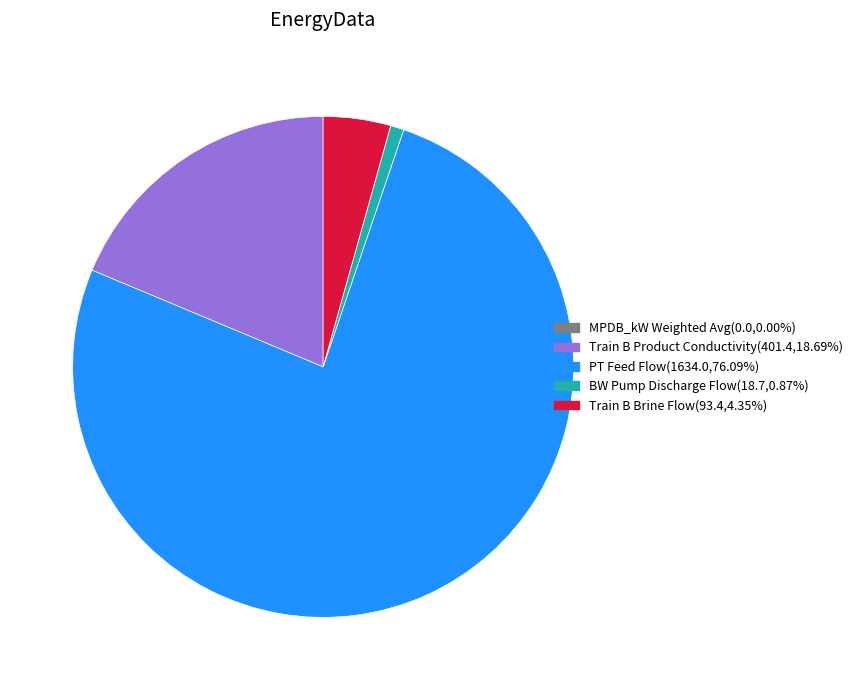

Which has a higher value, Train B Brine Flow or Train B Product Conductivity?

Train B Product Conductivity